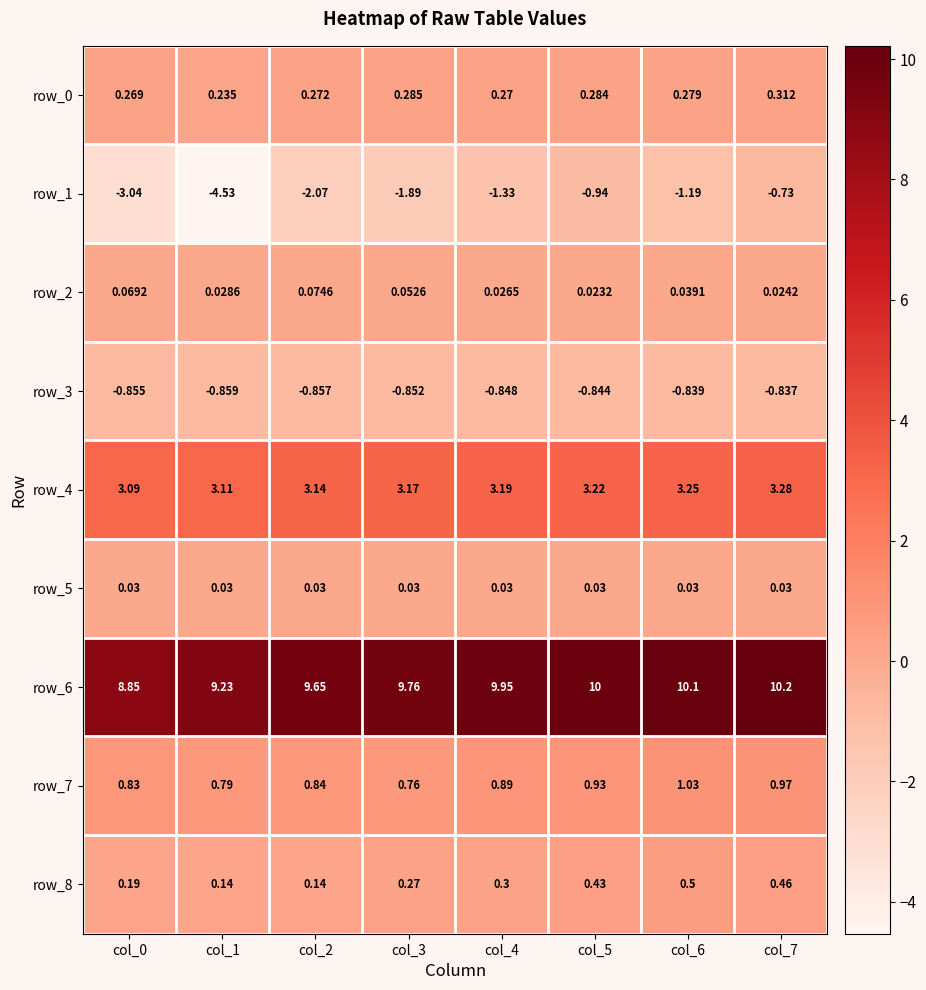

Which series has the largest total across all categories?

row_6